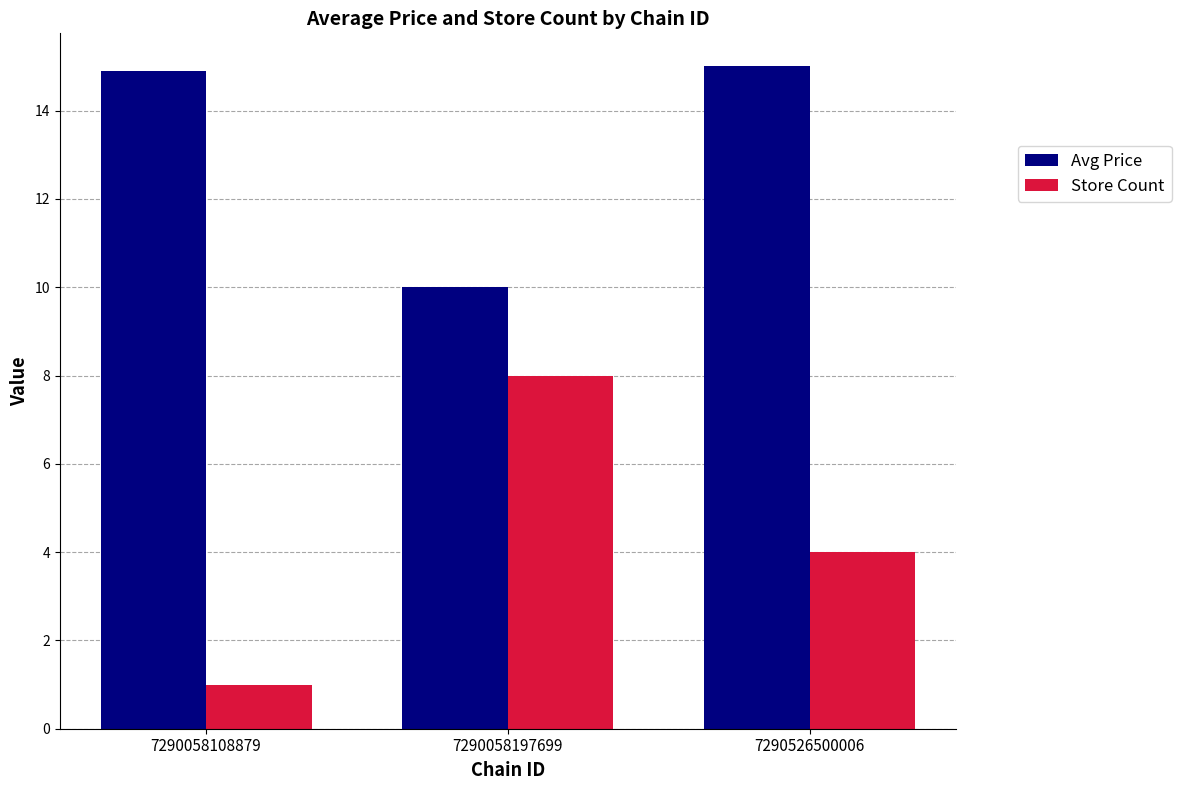

How many bars are there in each group?

2